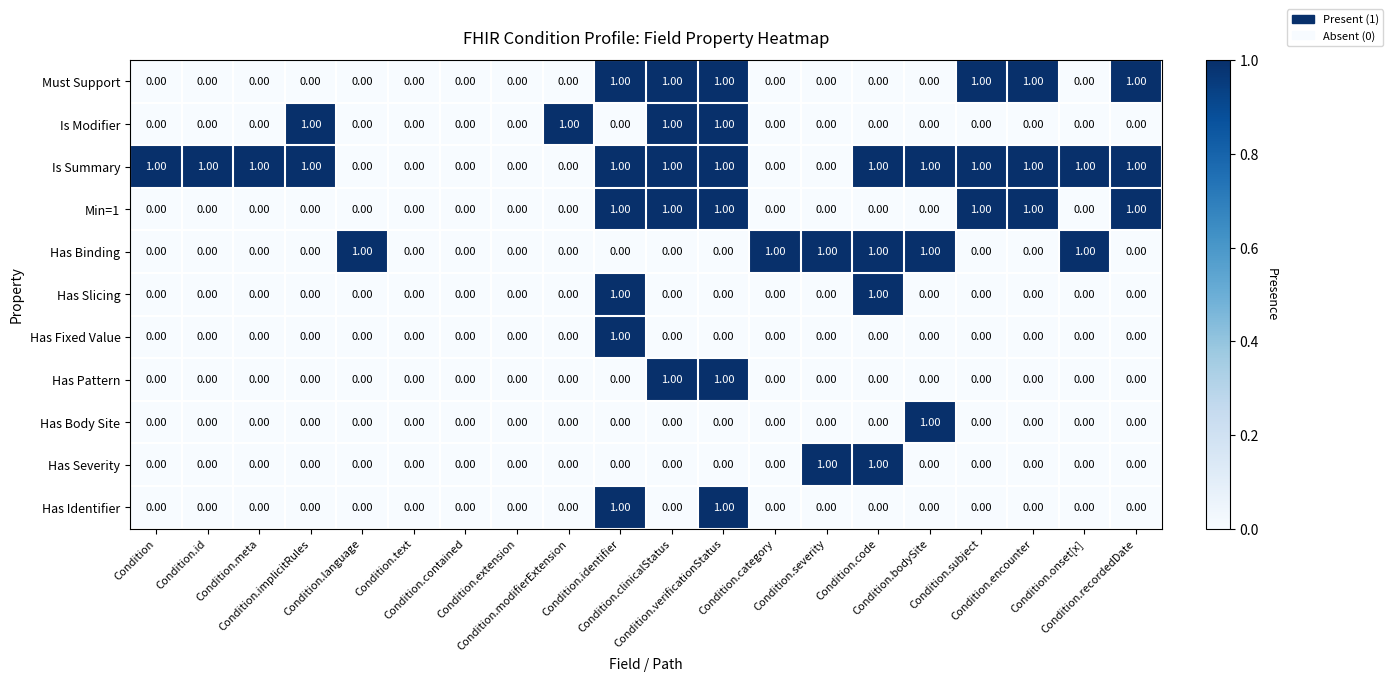

How many distinct data groups are displayed?

11